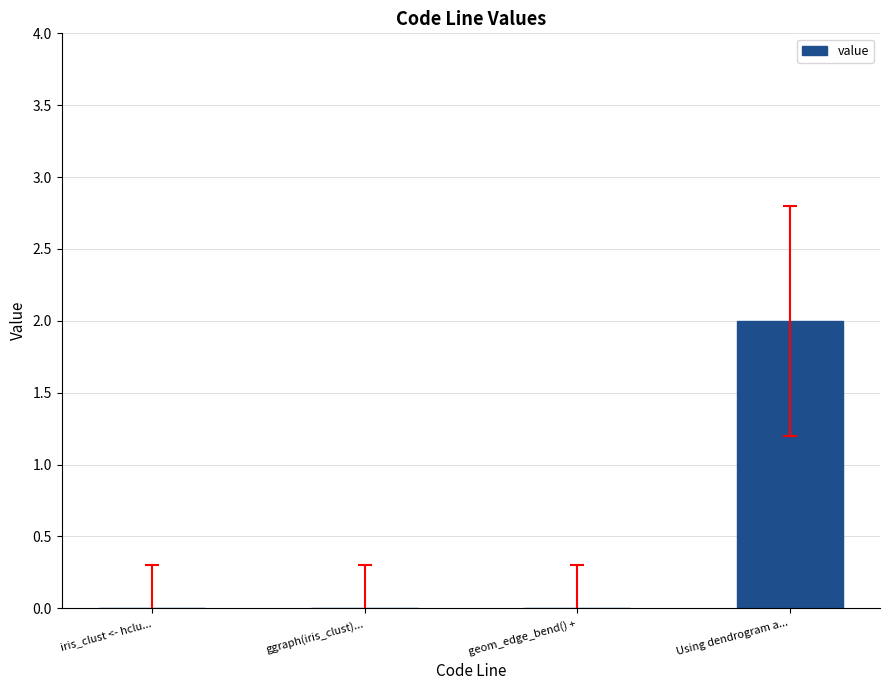

True or false: the data shows 0 at ggraph(iris_clust)....

True